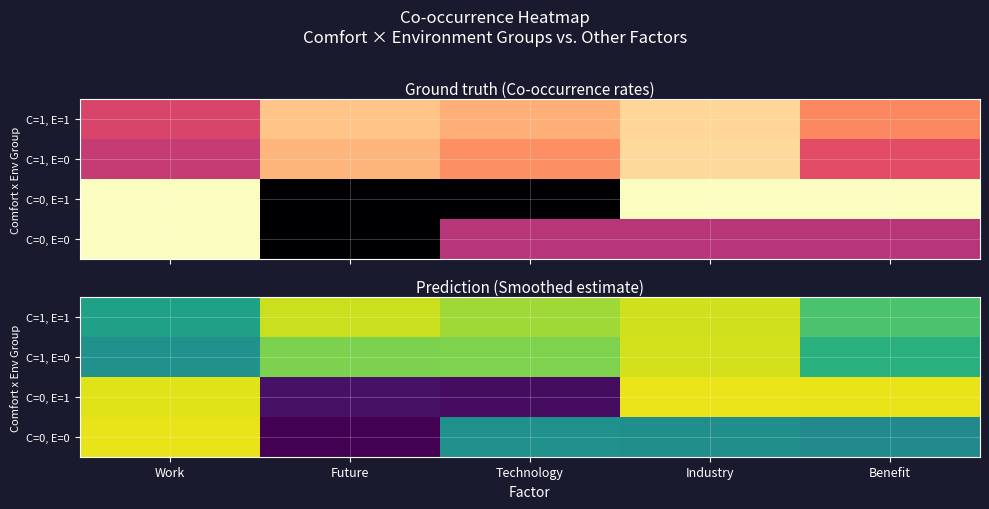

Rank the categories by C=0, E=1 value from highest to lowest.

Industry, Benefit, Work, Future, Technology